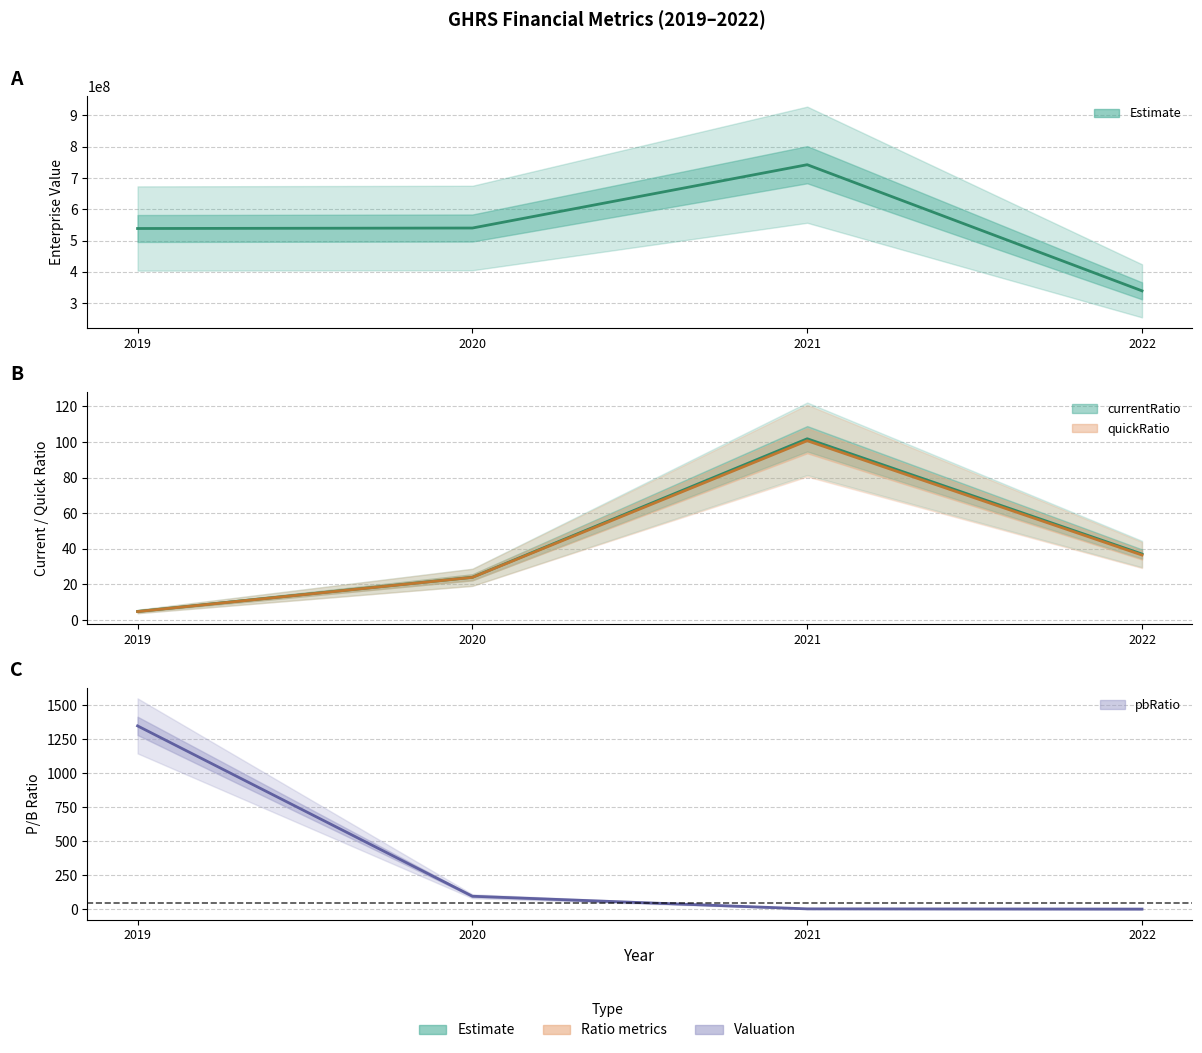

Reading left to right, transcribe all the data shown in this chart.

EnterpriseValue: 538502000.0	540022834.0	742355295.7	339304995.3
currentRatio: 4.8	24.0	101.8	37.1
quickRatio: 4.8	24.0	100.7	36.5
pbRatio: 1347.5	96.3	3.7	2.0